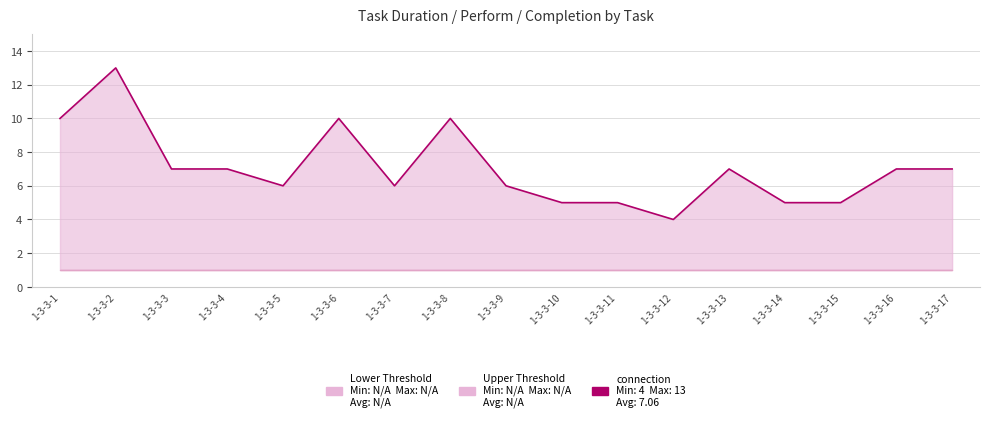

Reading right to left, what are all the values shown in this chart?

1-3-3-17=7	1-3-3-16=7	1-3-3-15=5	1-3-3-14=5	1-3-3-13=7	1-3-3-12=4	1-3-3-11=5	1-3-3-10=5	1-3-3-9=6	1-3-3-8=10	1-3-3-7=6	1-3-3-6=10	1-3-3-5=6	1-3-3-4=7	1-3-3-3=7	1-3-3-2=13	1-3-3-1=10